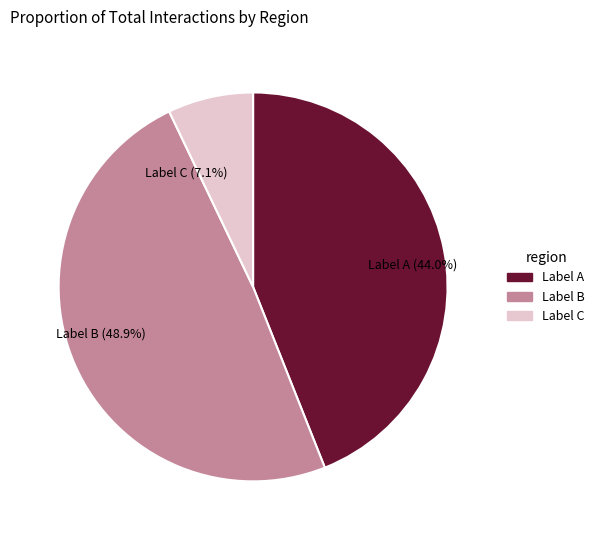

What percentage is NOT represented by Label C (7.1%)?

92.9%